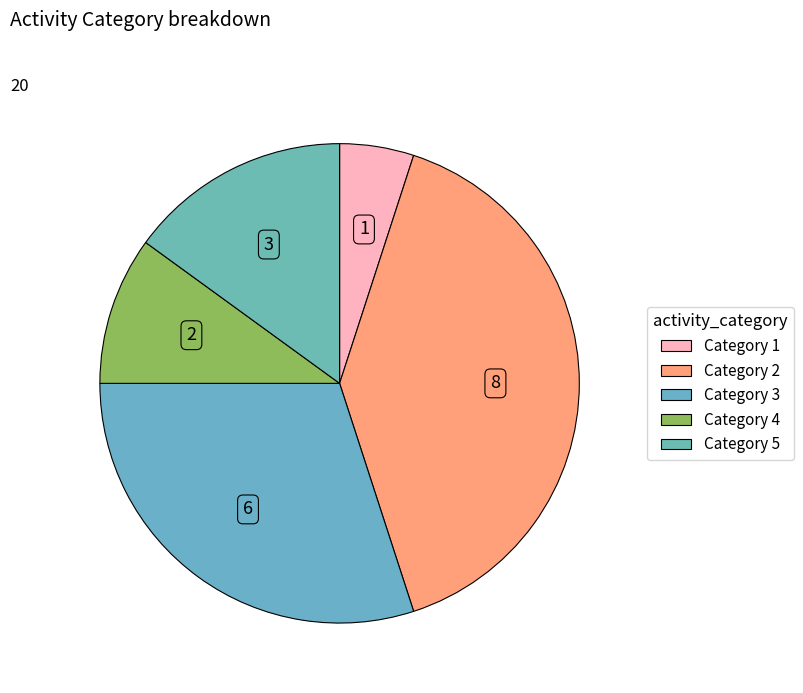

How many slices are in this pie chart?

5